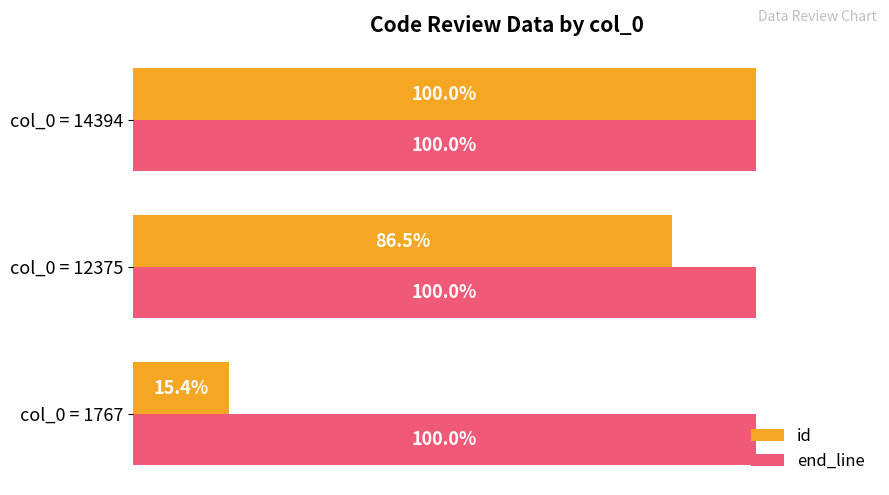

Which category has the highest value in the id series?

col_0 = 14394